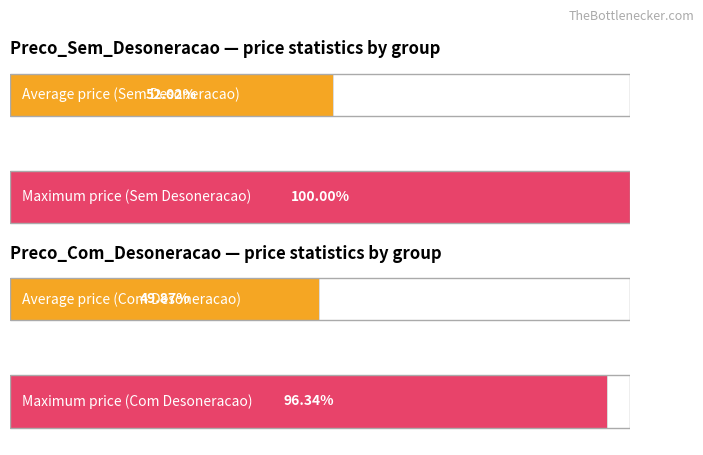

List the series in order of their overall mean, lowest first.

Preco_Com_Desoneracao, Preco_Sem_Desoneracao